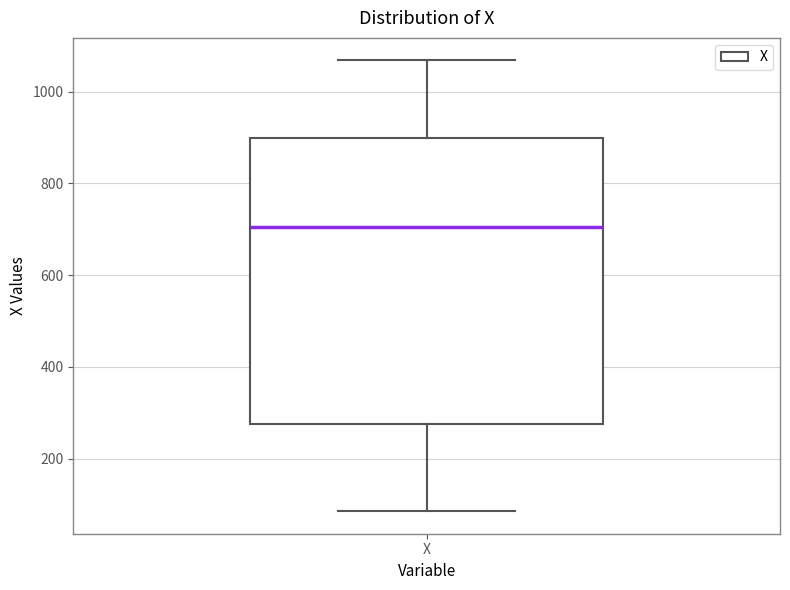

Read this box plot against the y-axis: the position of the median line, the range covered by the box, and the ends of both whiskers. The values are not printed on the chart, so give them approximately, as read against the axis.

median 700, box 280 to 900, whiskers 80 to 1060